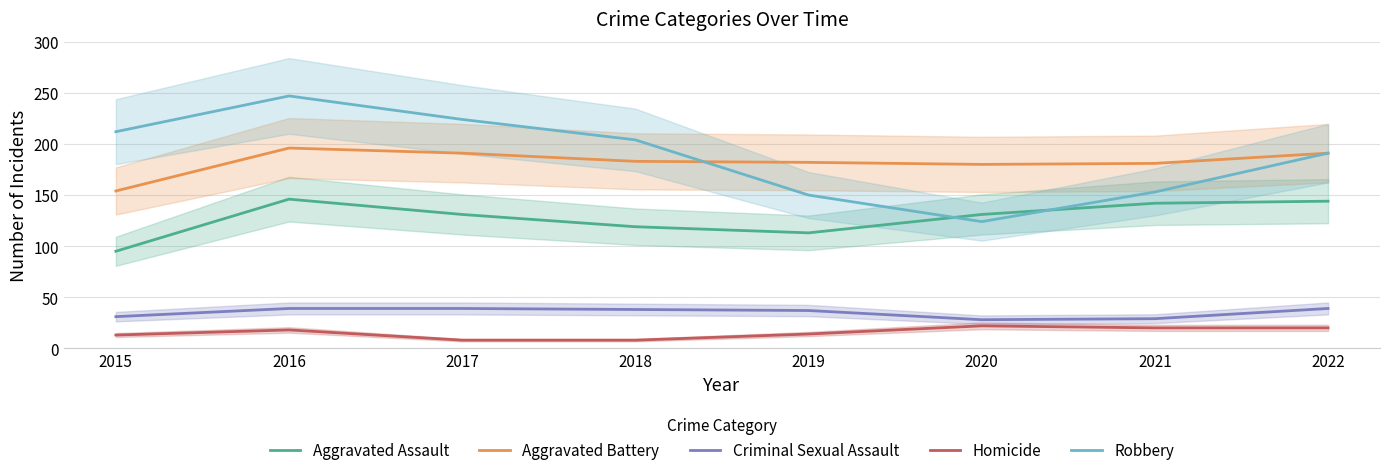

What is the spread (max minus min) of values at 2017?

216